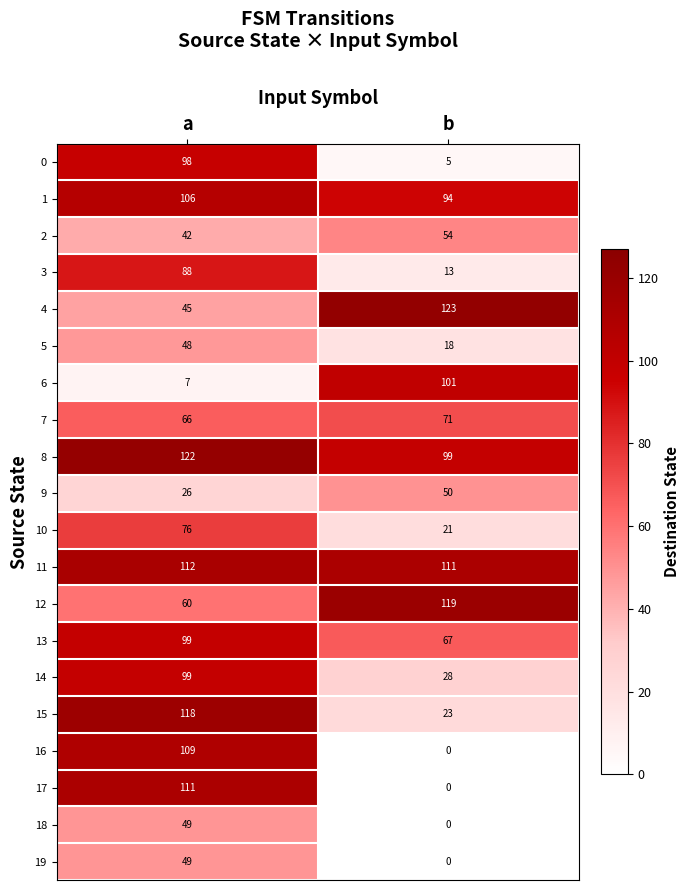

At which label is 18 closest to 24?

b